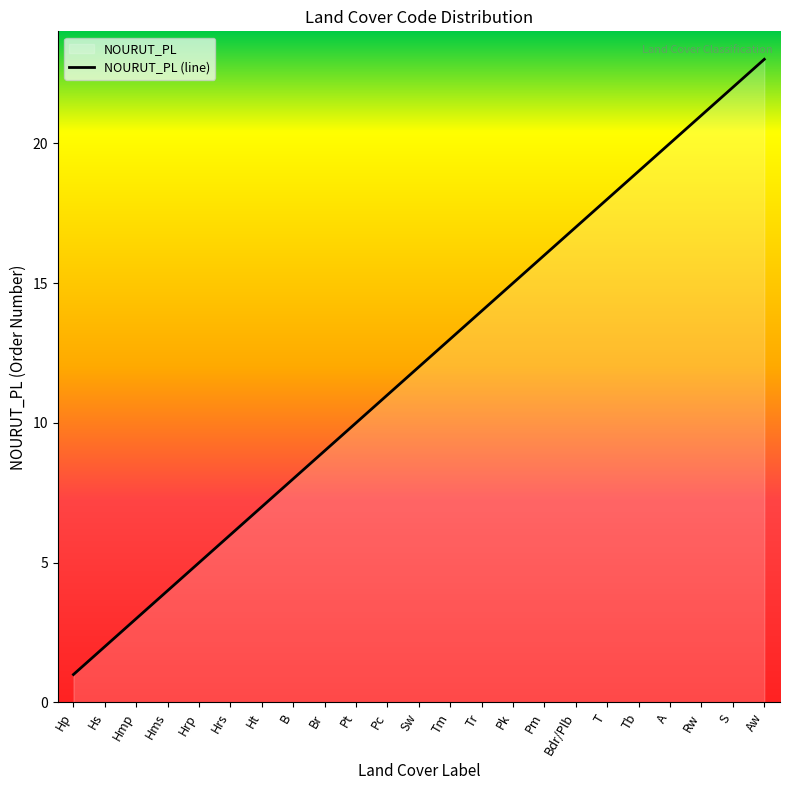

Rank the categories by value from highest to lowest.

Aw, S, Rw, A, Tb, T, Bdr/Plb, Pm, Pk, Tr, Tm, Sw, Pc, Pt, Br, B, Ht, Hrs, Hrp, Hms, Hmp, Hs, Hp